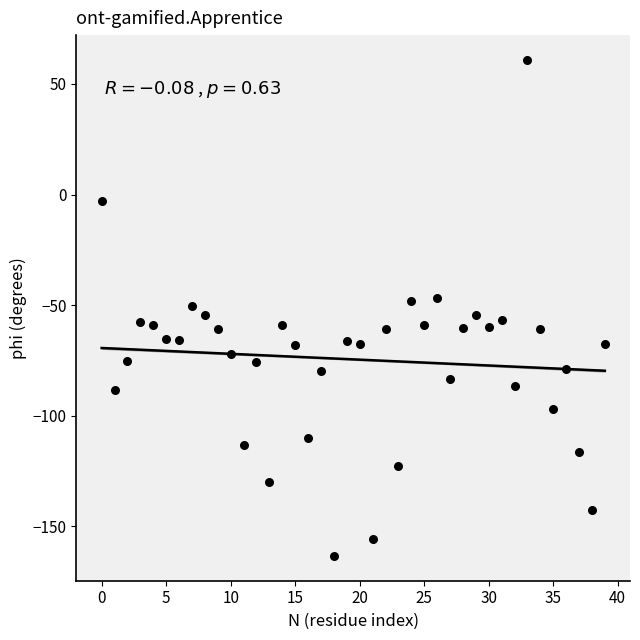

What is the range of Y values (max minus min)?

224.3